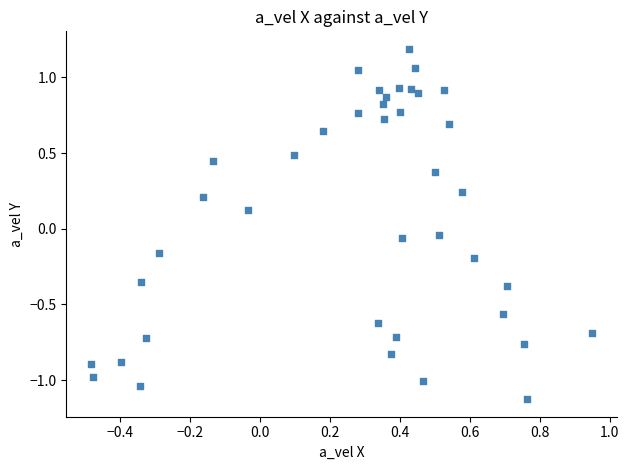

What is the range of Y values (max minus min)?

2.3